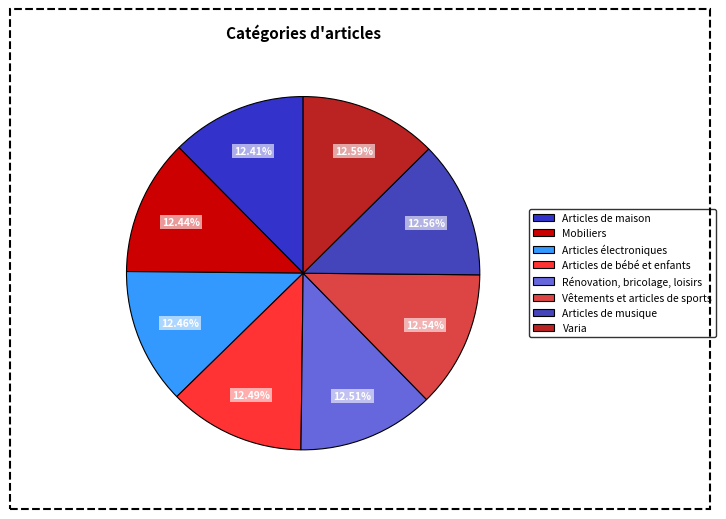

What portion of the pie excludes Articles de maison?

87.6%